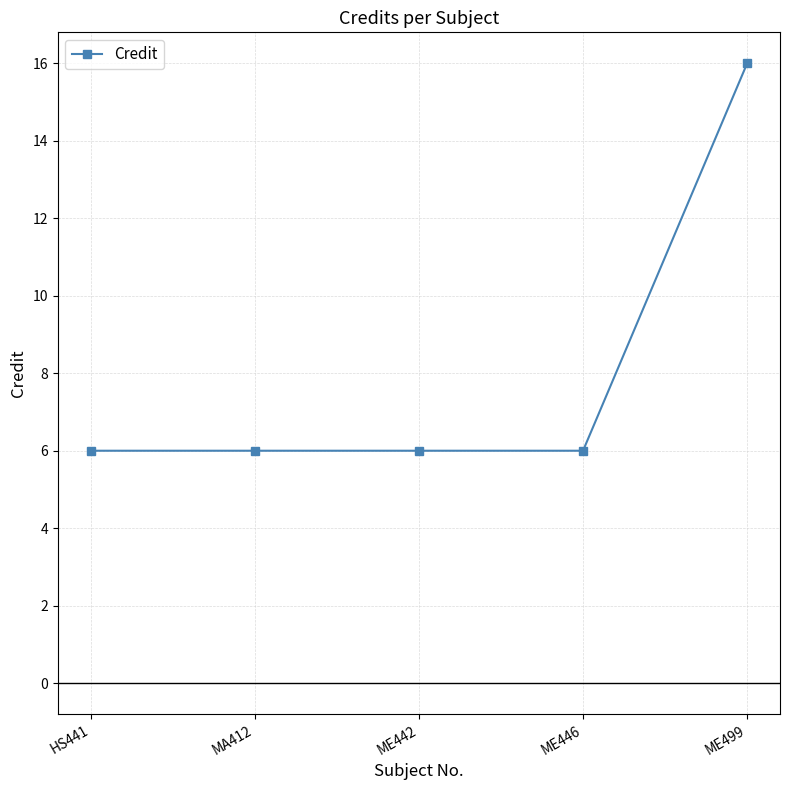

What is the difference between the values at ME499 and HS441?

10